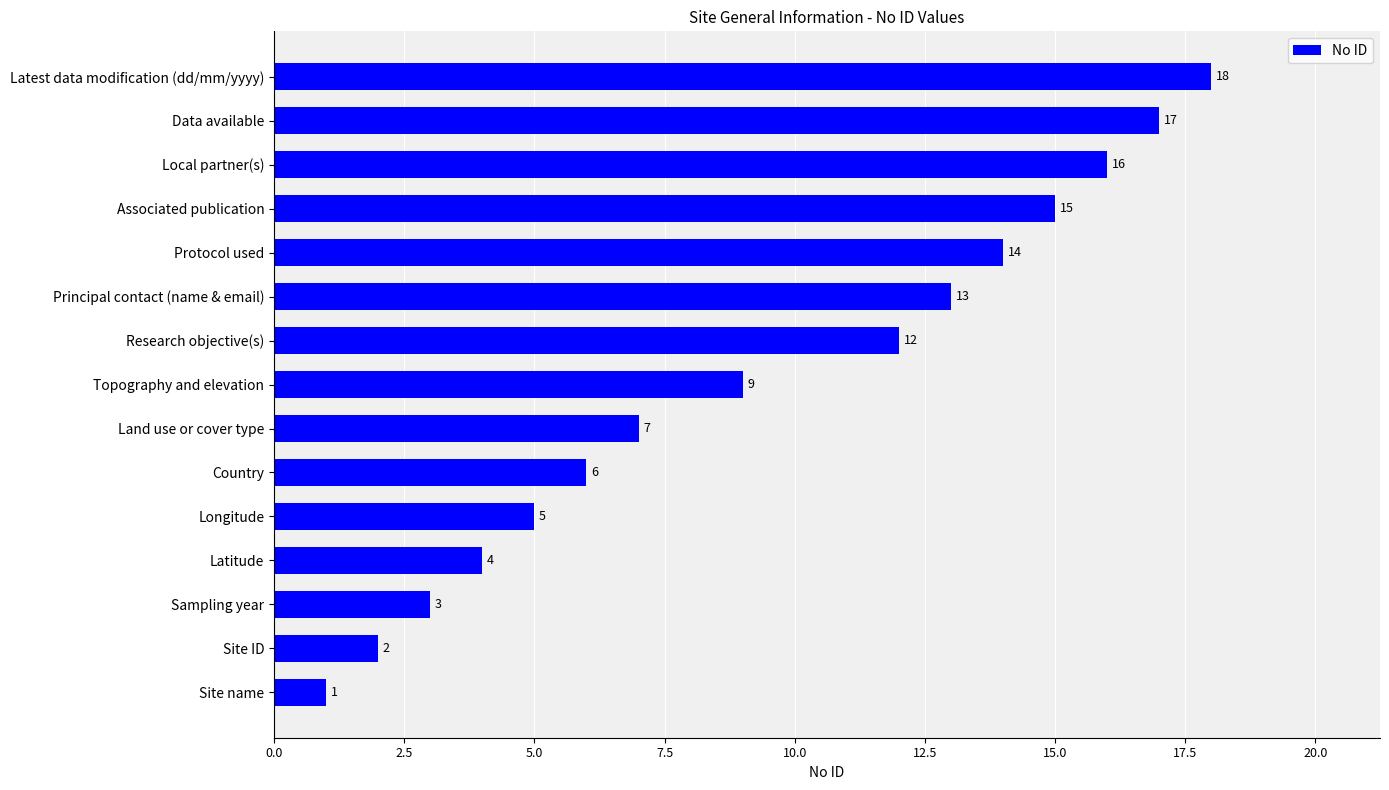

How many values are below 9?

7